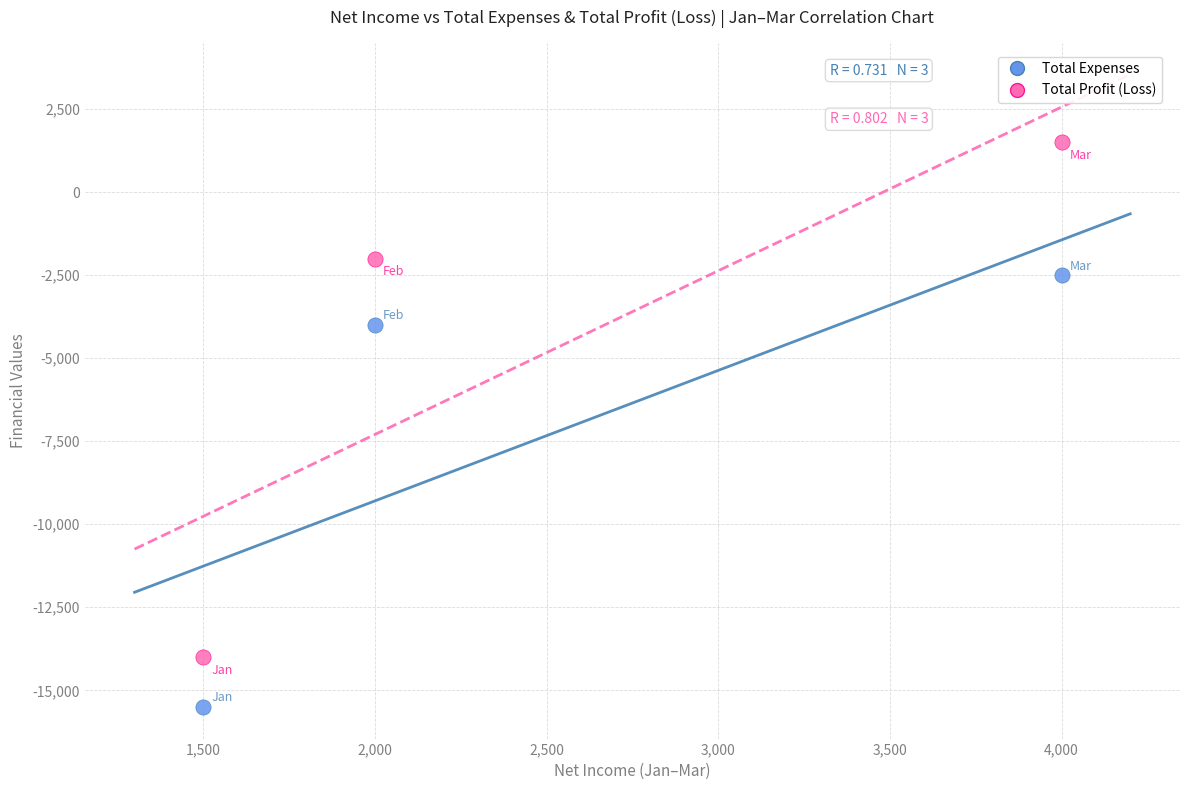

Across all data points, what is the range of X values (max minus min)?

2500